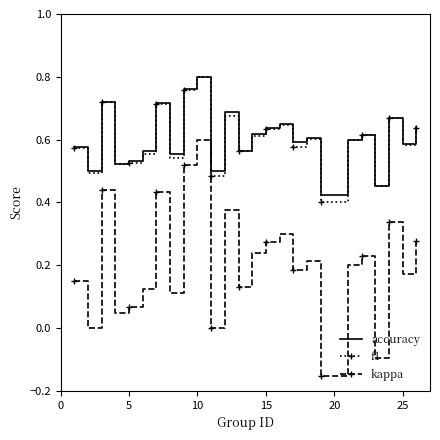

How many f1 values are between 0 and 1?

25